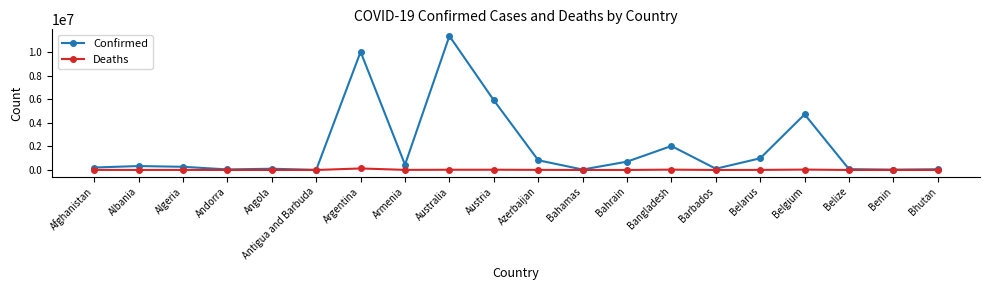

Which label corresponds to the largest value in the chart?

Australia